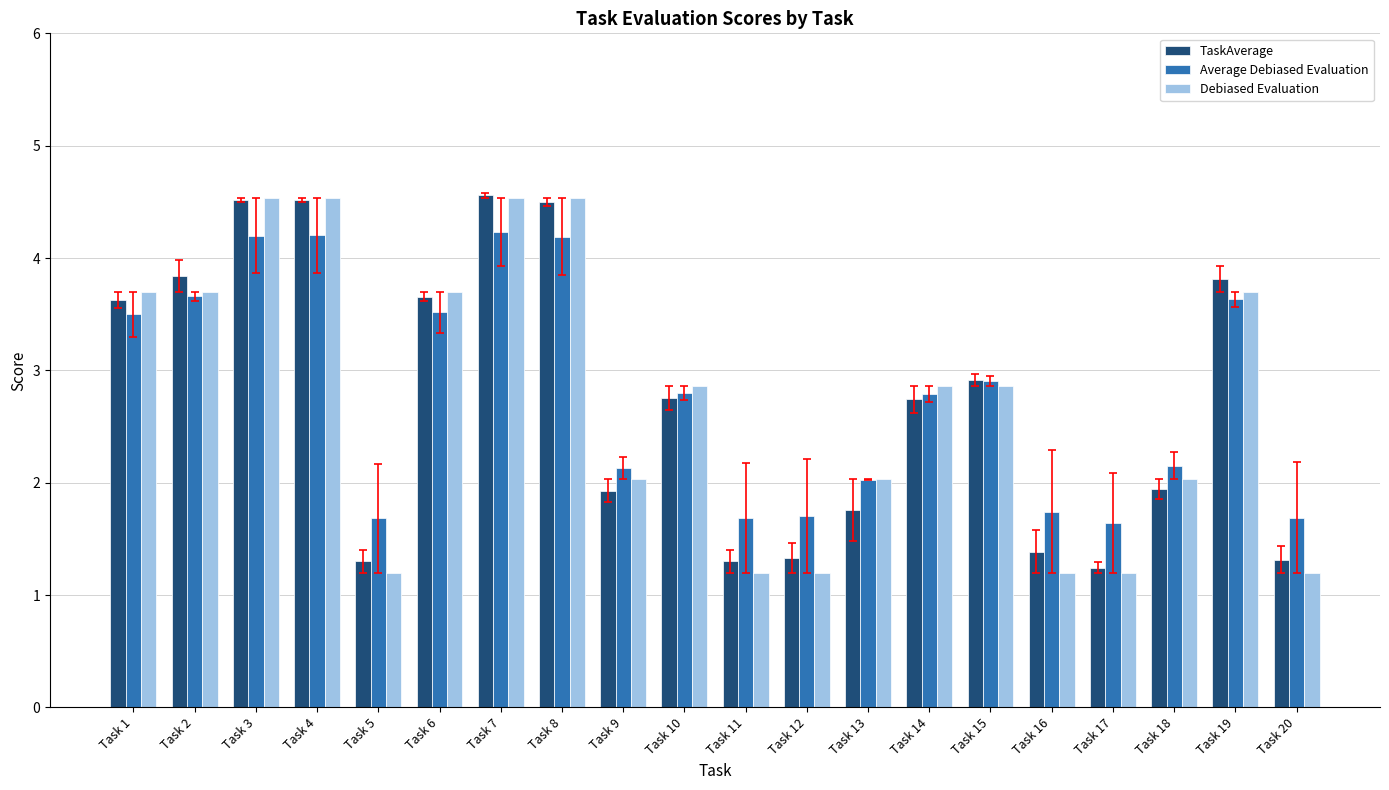

Which series has the widest spread of values?

Debiased Evaluation